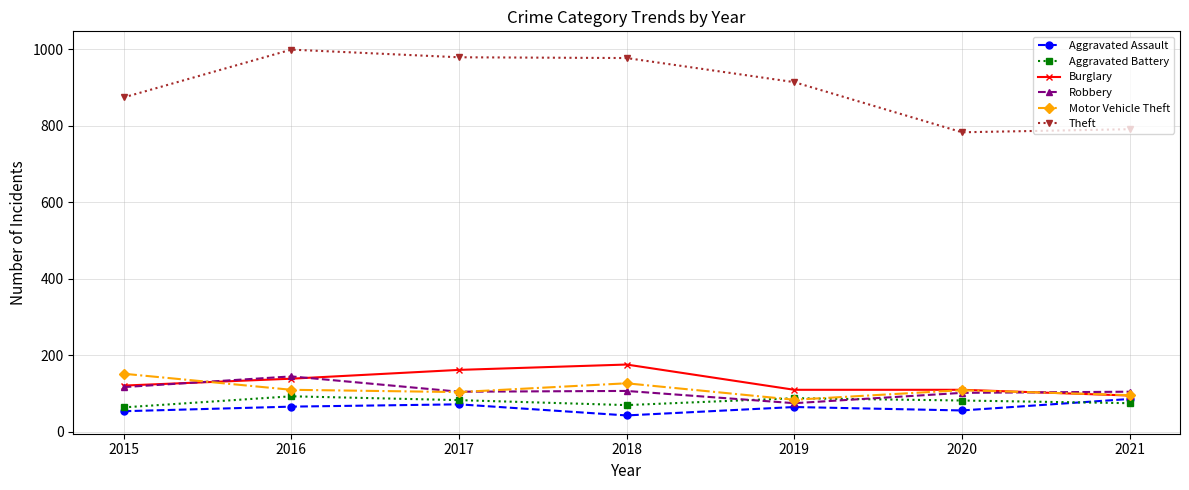

The Robbery series shows 145 at 2016. True or false?

True